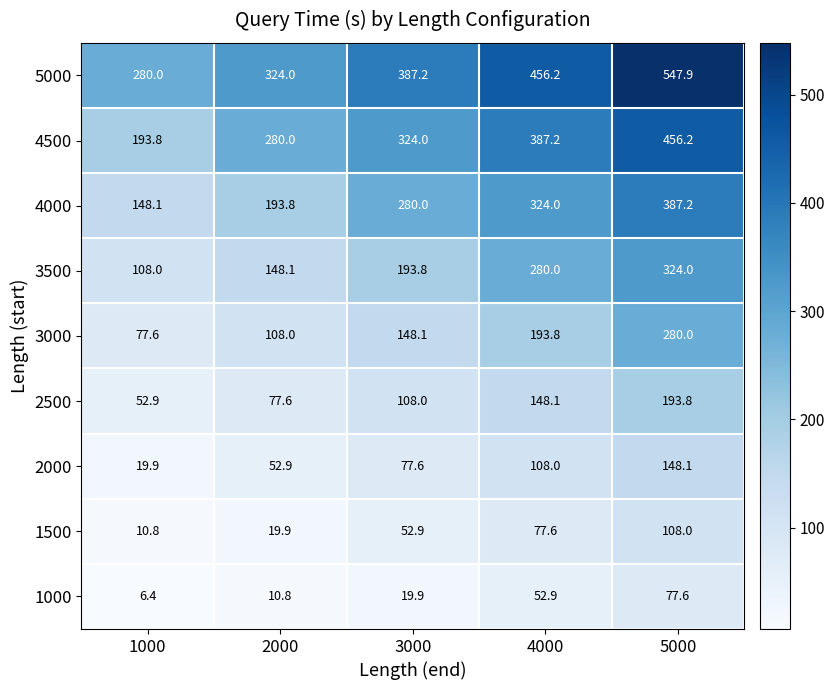

Count the number of categories in the chart.

5